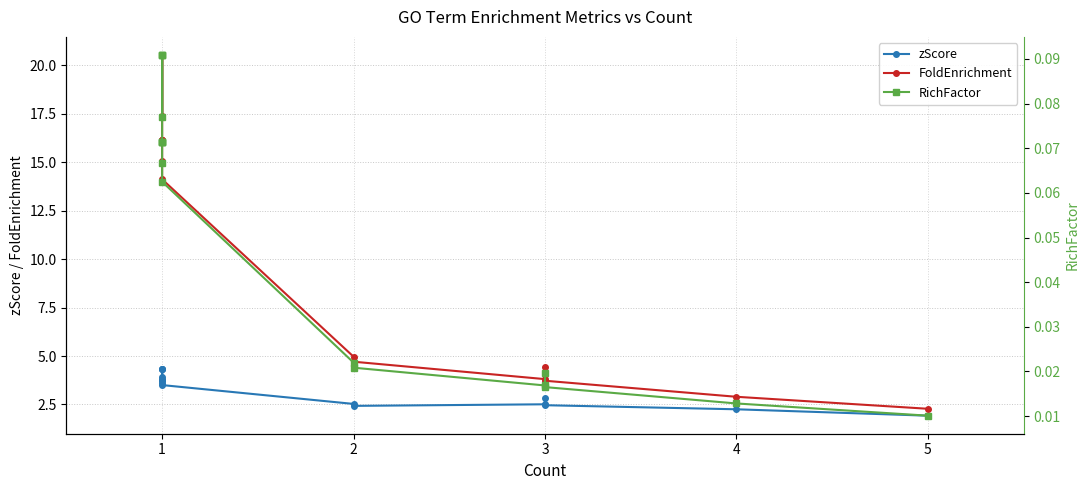

How many lines are shown in the chart?

3